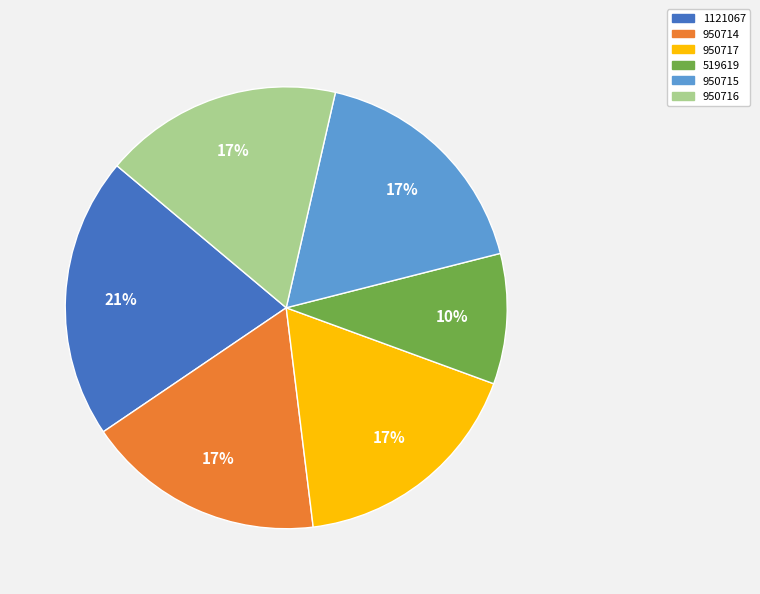

How many segments does this pie chart have?

6